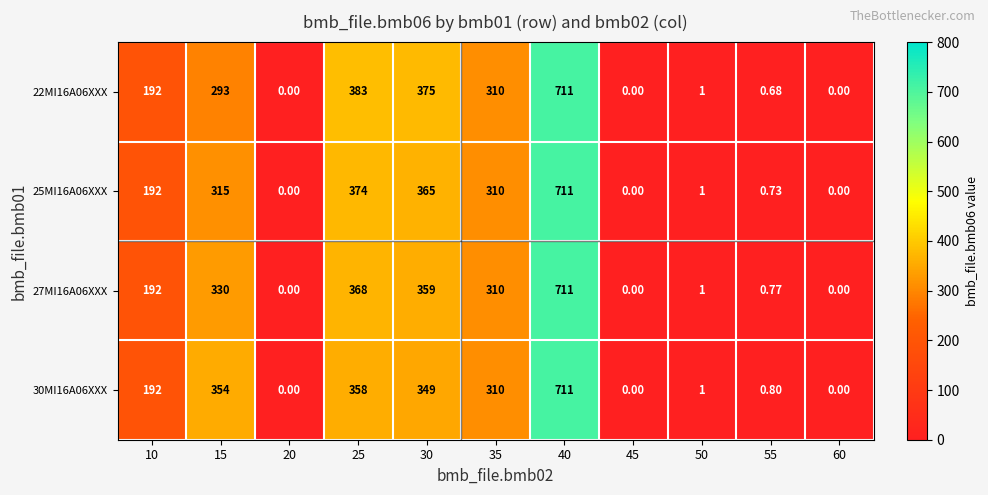

What is the total value across all series at 30?

1448.0